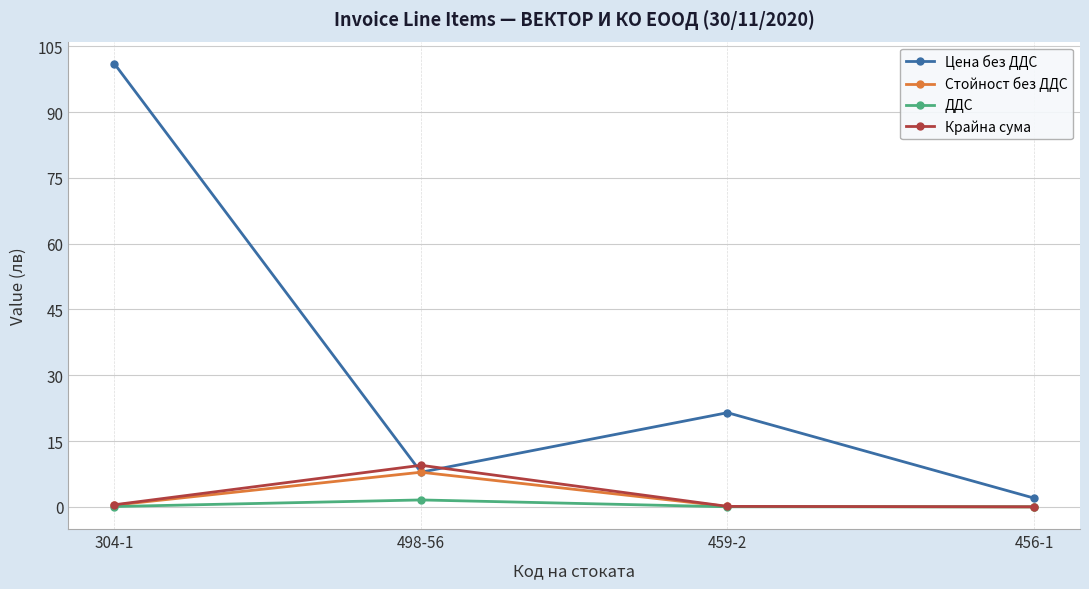

Which series has the largest range (max minus min)?

Цена без ДДС